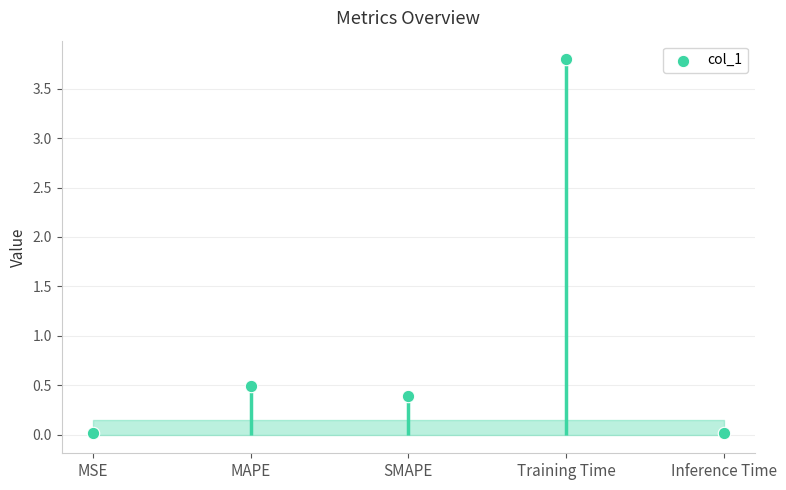

What is the change in value from MAPE to Inference Time?

-0.5